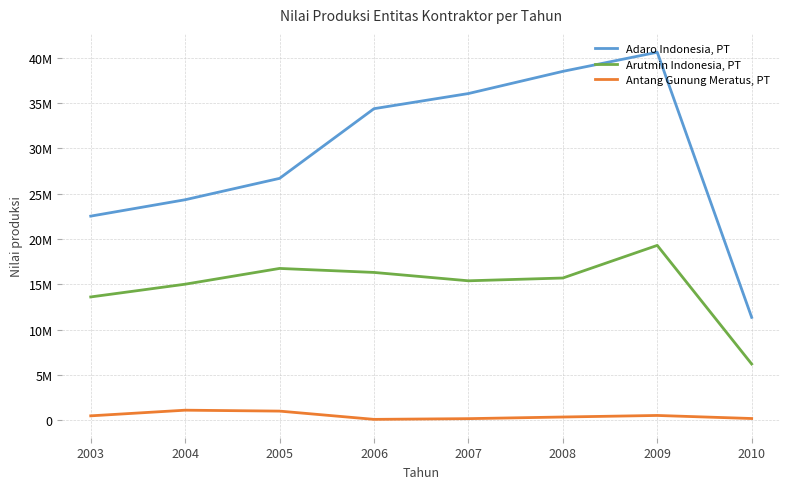

True or false: Adaro Indonesia, PT has more than 2 interior local peaks.

False